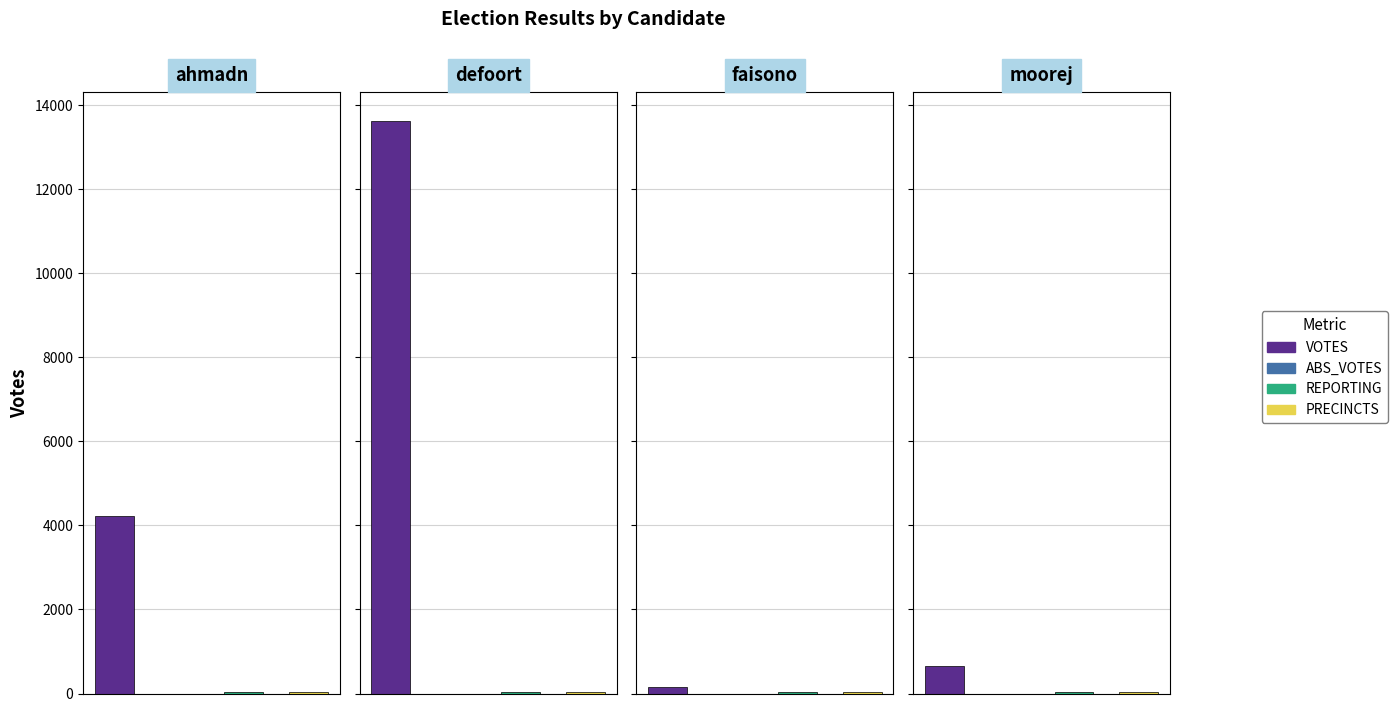

Reading right to left, what are all the values shown in this chart?

VOTES: moorej=660	faisono=166	defoort=13634	ahmadn=4220
ABS_VOTES: moorej=0	faisono=0	defoort=0	ahmadn=0
REPORTING: moorej=25	faisono=25	defoort=25	ahmadn=25
PRECINCTS: moorej=25	faisono=25	defoort=25	ahmadn=25